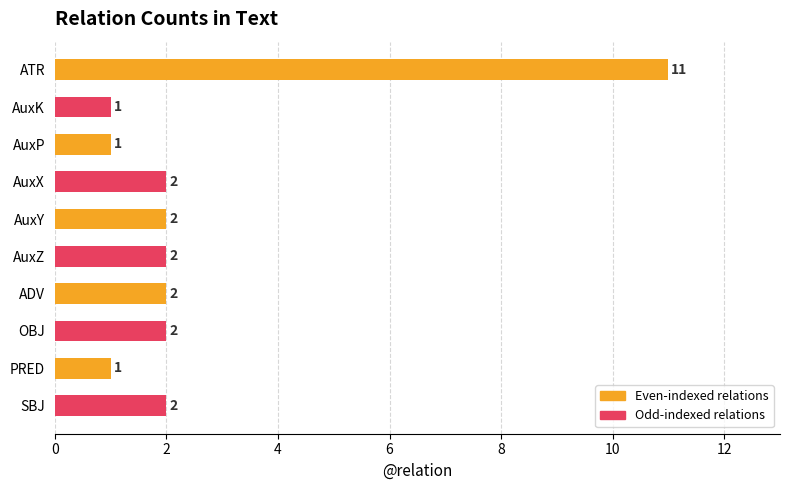

What is the change in value from ATR to AuxZ?

-9